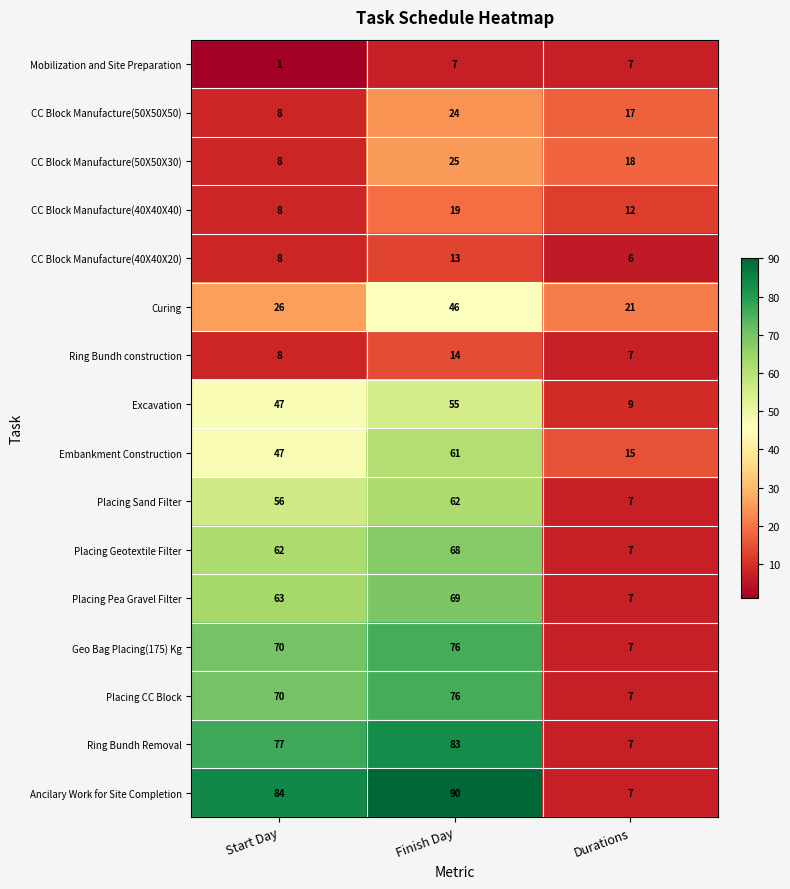

The value of Placing Sand Filter at Durations is 7. True or false?

True